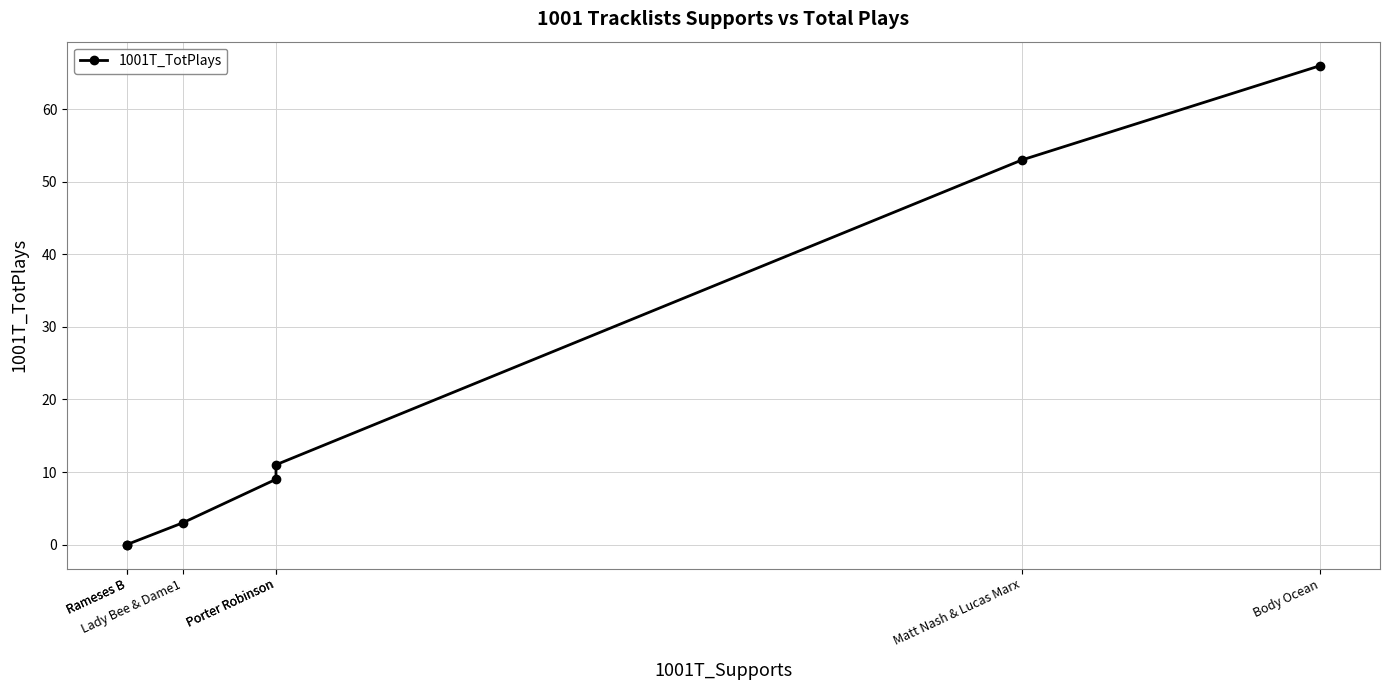

True or false: the data shows 0 at Rameses B.

True